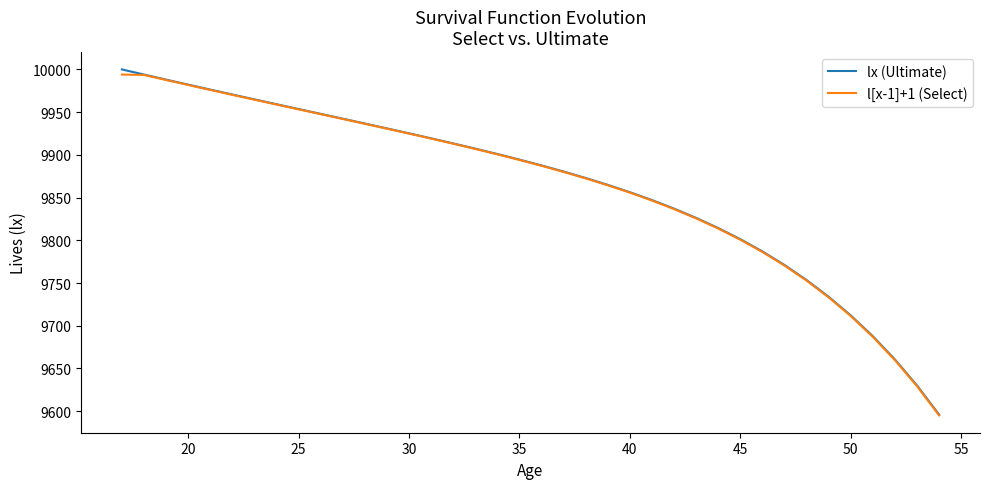

What is the smallest value displayed?

9595.1